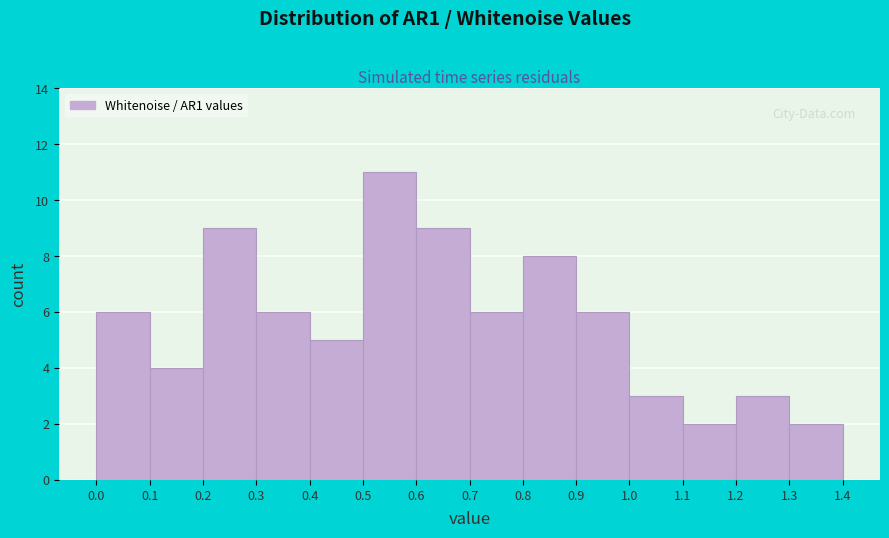

Reading left to right, list every bar in this chart as the range it spans on the x-axis followed by its height. The values are not printed on the chart, so give them approximately, as read against the axis.

0.0 to 0.1: 6
0.1 to 0.2: 4
0.2 to 0.3: 9
0.3 to 0.4: 6
0.4 to 0.5: 5
0.5 to 0.6: 11
0.6 to 0.7: 9
0.7 to 0.8: 6
0.8 to 0.9: 8
0.9 to 1.0: 6
1.0 to 1.1: 3
1.1 to 1.2: 2
1.2 to 1.3: 3
1.3 to 1.4: 2